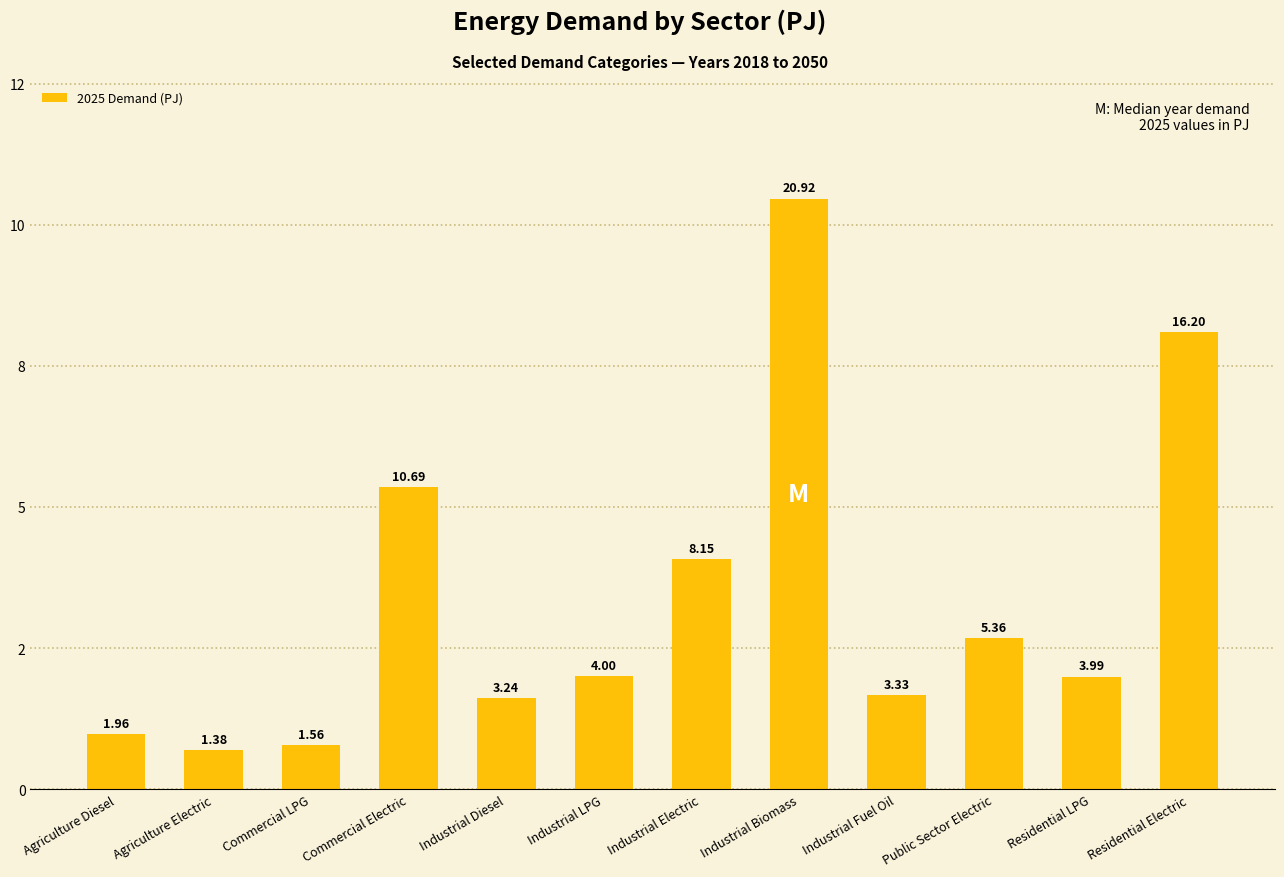

Does the chart contain any negative values?

No